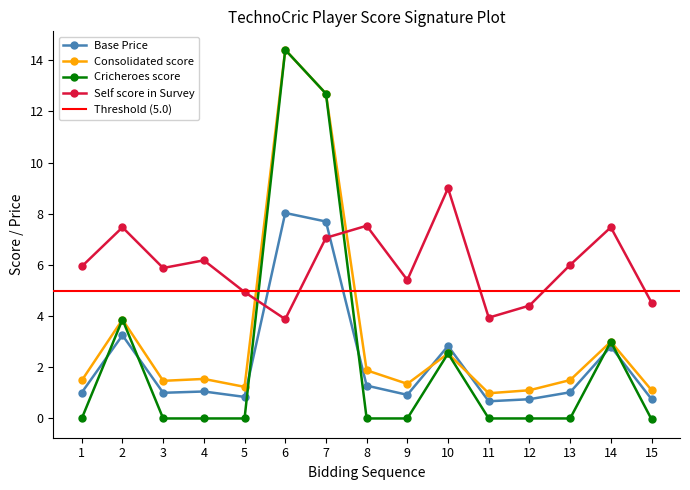

Which series has the largest range (max minus min)?

Cricheroes score